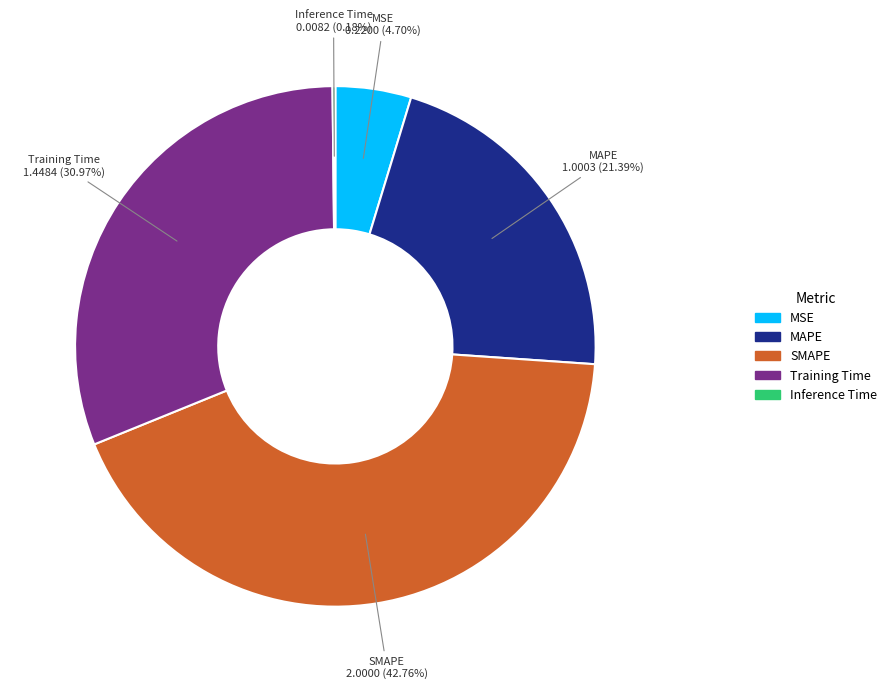

Does any single category account for the majority?

No